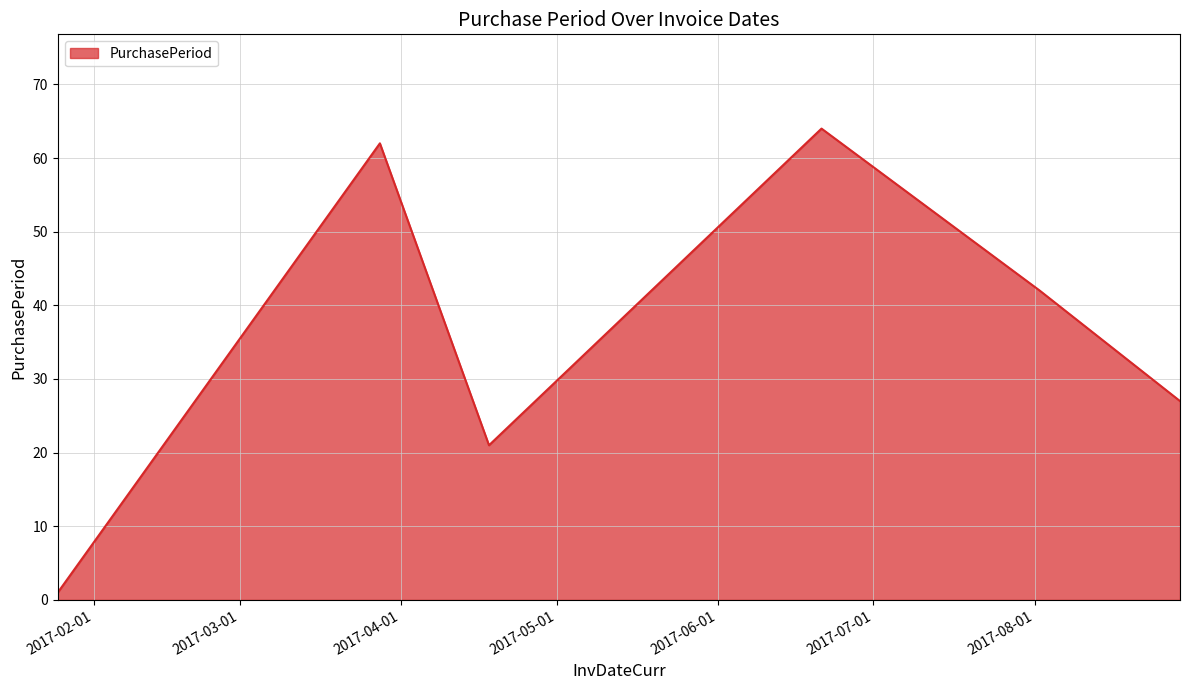

How many lines are shown in the chart?

1